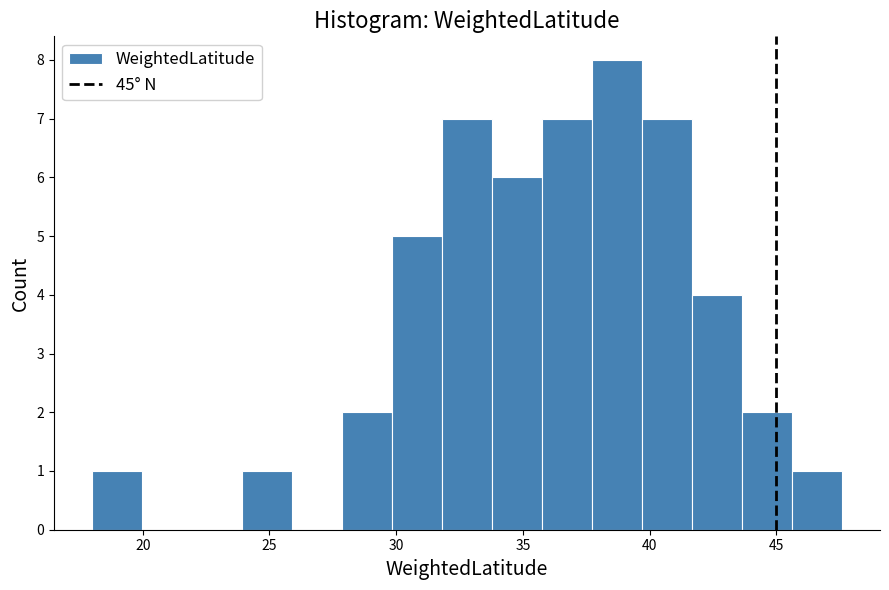

Around what value on the x-axis is the tallest bar? Give the approximate position of its centre, as read against the axis.

38.5